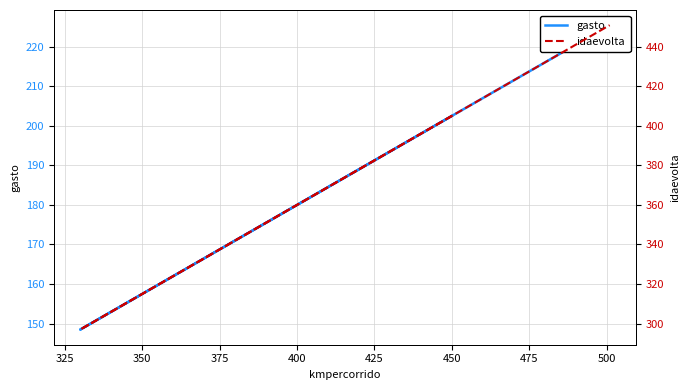

Which series has the widest spread of values?

idaevolta